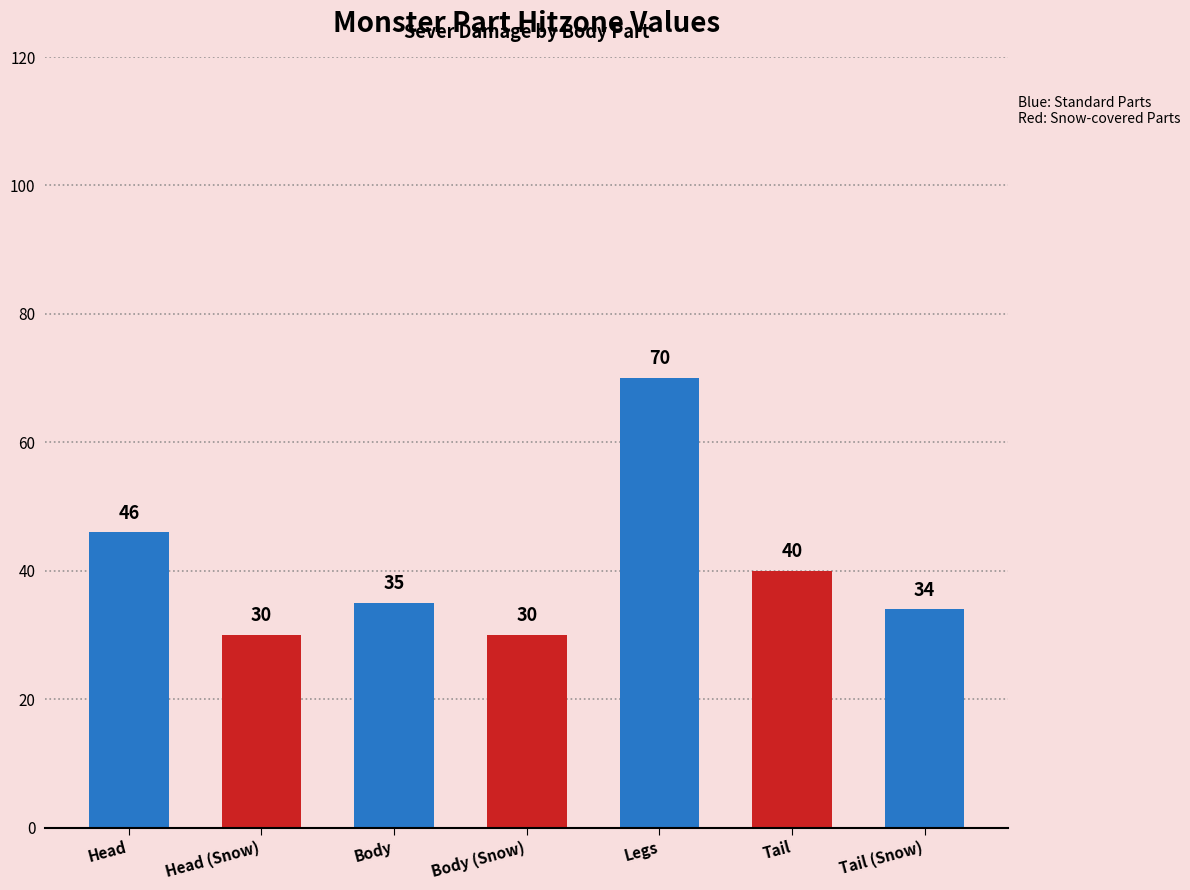

How many data points does each series have?

7